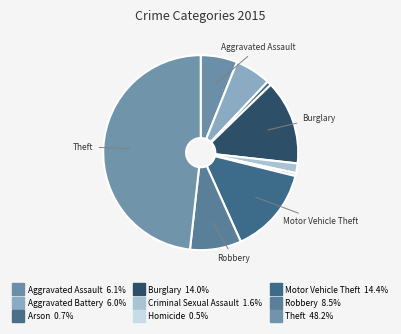

To the nearest percent, what is the difference between the largest and smallest slice percentages?

48%